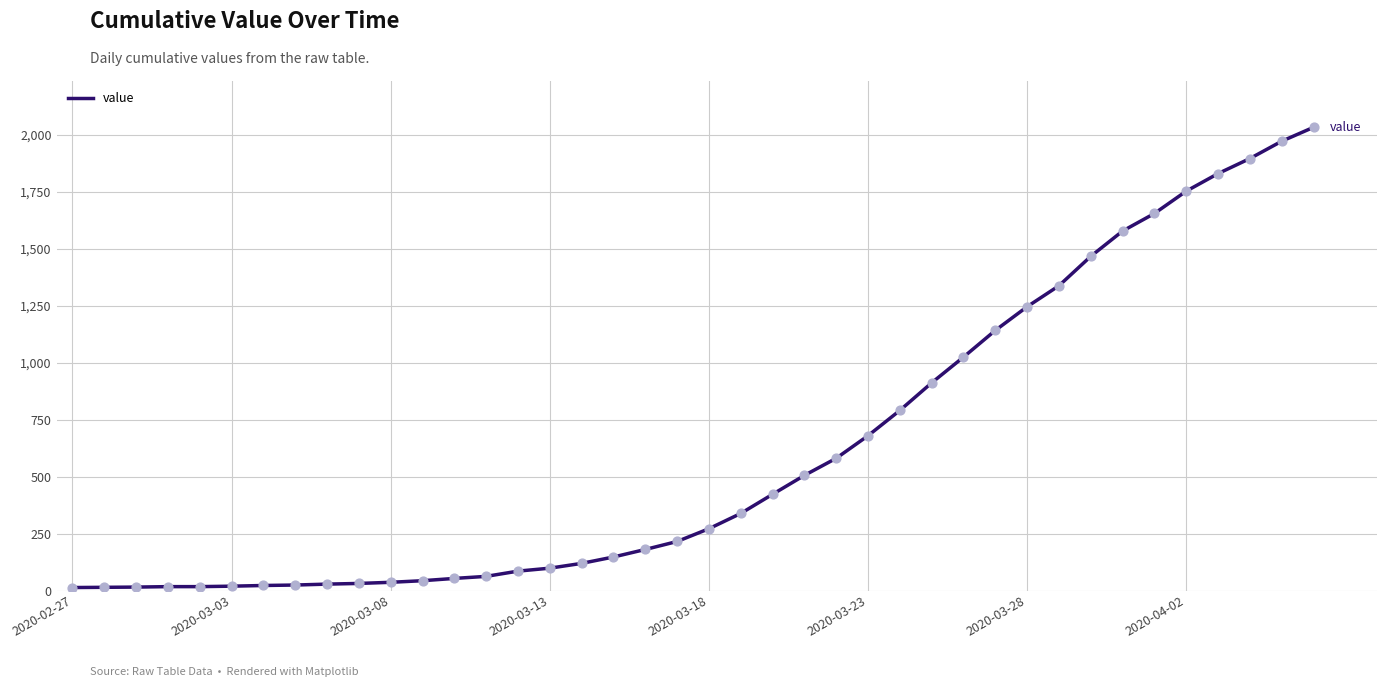

What is the maximum value shown in the chart?

2032